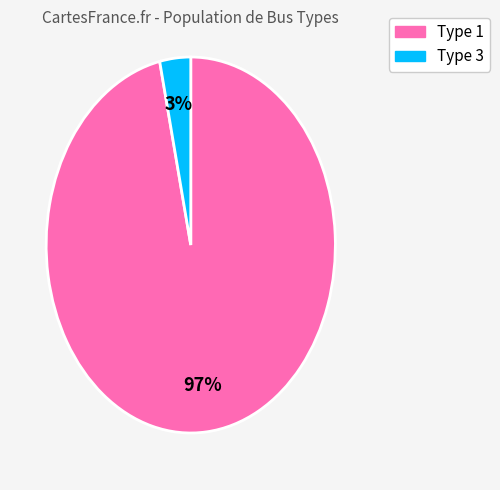

To the nearest percent, what portion does Type 1 represent?

97%